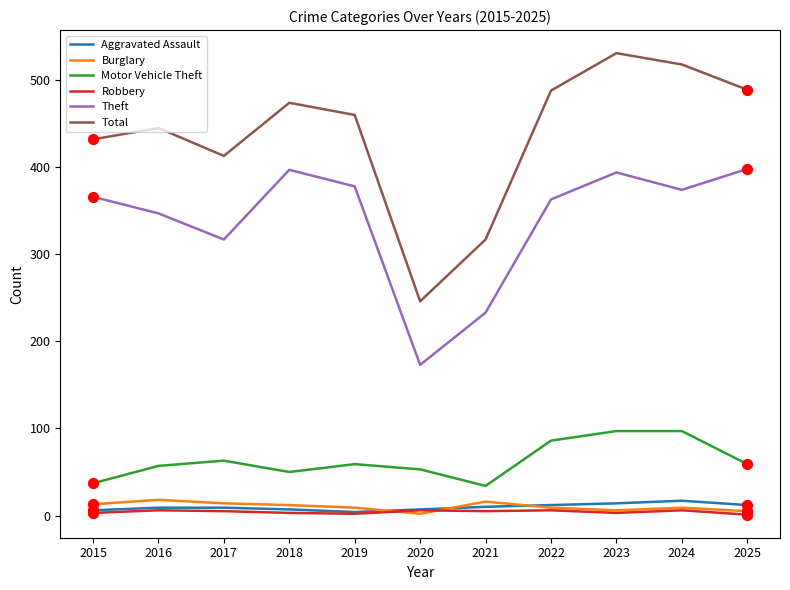

At how many categories does at least one series exceed 294?

10